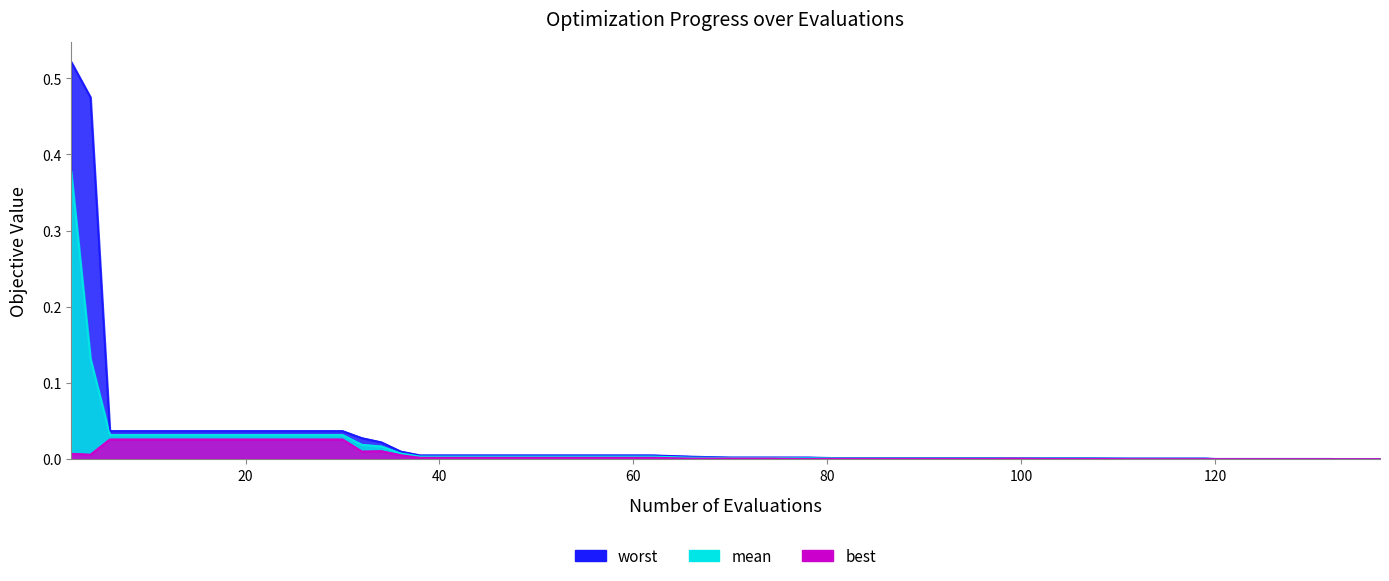

Which series has the widest spread of values?

worst